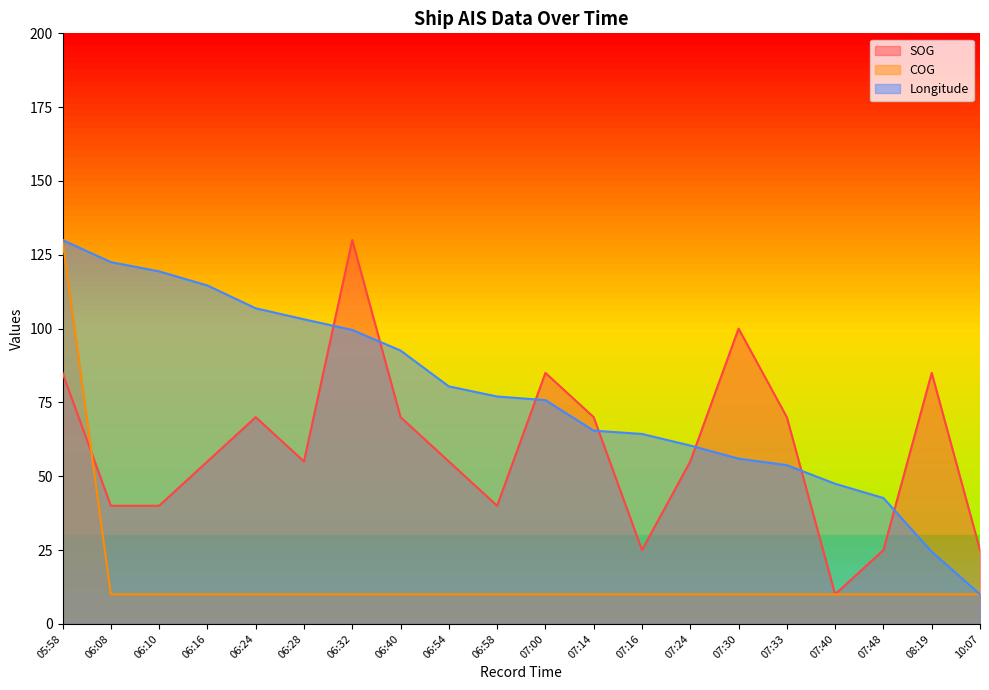

Reading left to right, extract all data points from this chart.

SOG: 05:58=85.0	06:08=40.0	06:10=40.0	06:16=55.0	06:24=70.0	06:28=55.0	06:32=130.0	06:40=70.0	06:54=55.0	06:58=40.0	07:00=85.0	07:14=70.0	07:16=25.0	07:24=55.0	07:30=100.0	07:33=70.0	07:40=10.0	07:48=25.0	08:19=85.0	10:07=25.0
COG: 05:58=130.0	06:08=10.0	06:10=10.0	06:16=10.0	06:24=10.0	06:28=10.0	06:32=10.0	06:40=10.0	06:54=10.0	06:58=10.0	07:00=10.0	07:14=10.0	07:16=10.0	07:24=10.0	07:30=10.0	07:33=10.0	07:40=10.0	07:48=10.0	08:19=10.0	10:07=10.0
Longitude: 05:58=130.0	06:08=122.5	06:10=119.4	06:16=114.6	06:24=106.9	06:28=103.1	06:32=99.5	06:40=92.6	06:54=80.4	06:58=77.0	07:00=75.8	07:14=65.4	07:16=64.3	07:24=60.4	07:30=56.0	07:33=53.8	07:40=47.4	07:48=42.6	08:19=24.4	10:07=10.0